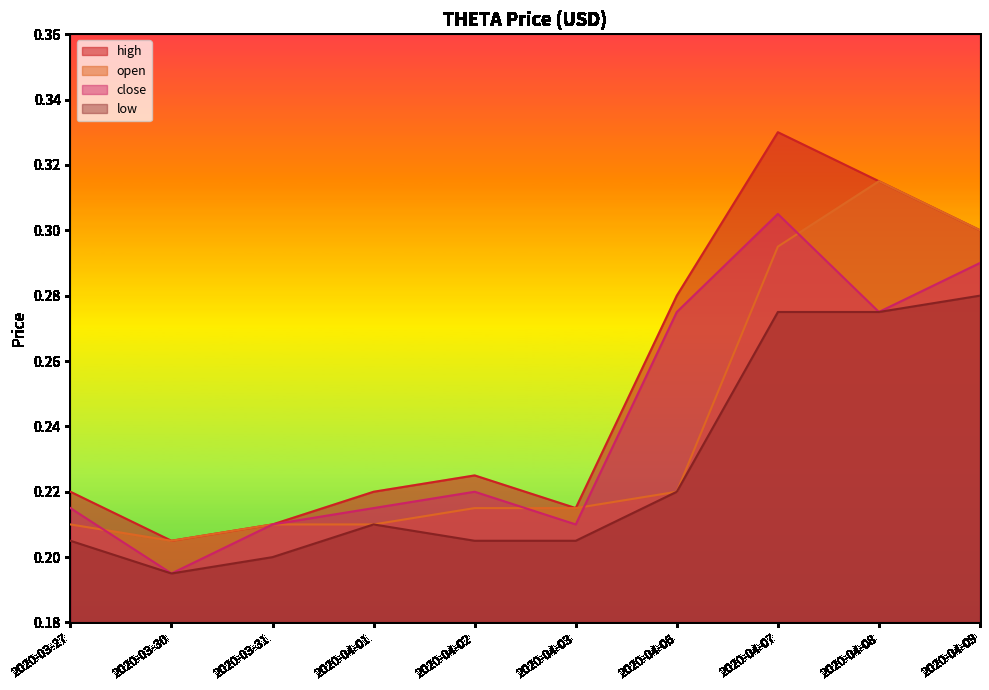

Which series ends up on top after the final intersection of open and close?

open